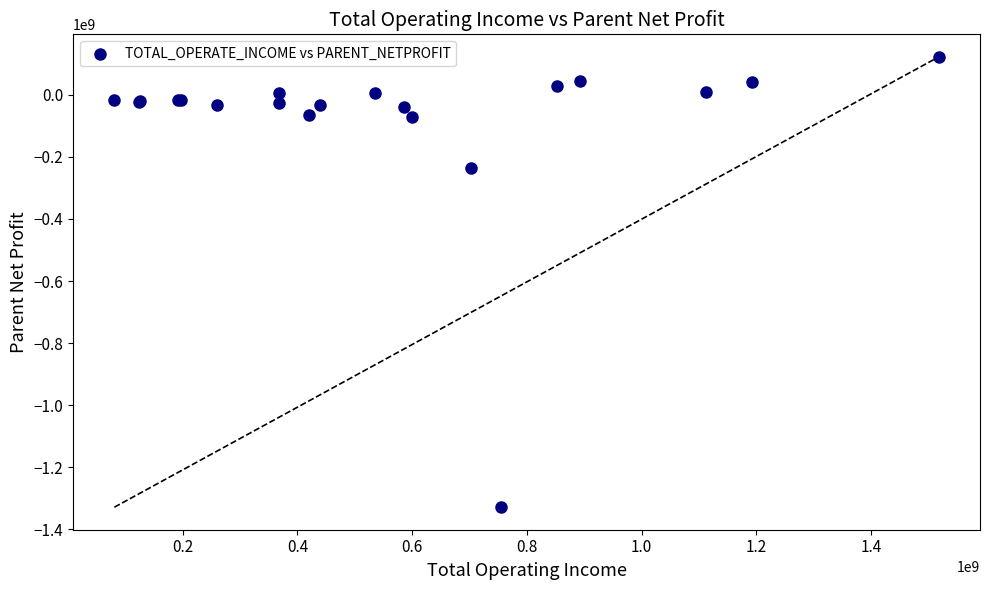

What Y value in the scatter plot is closest to -603299221?

-235965814.0